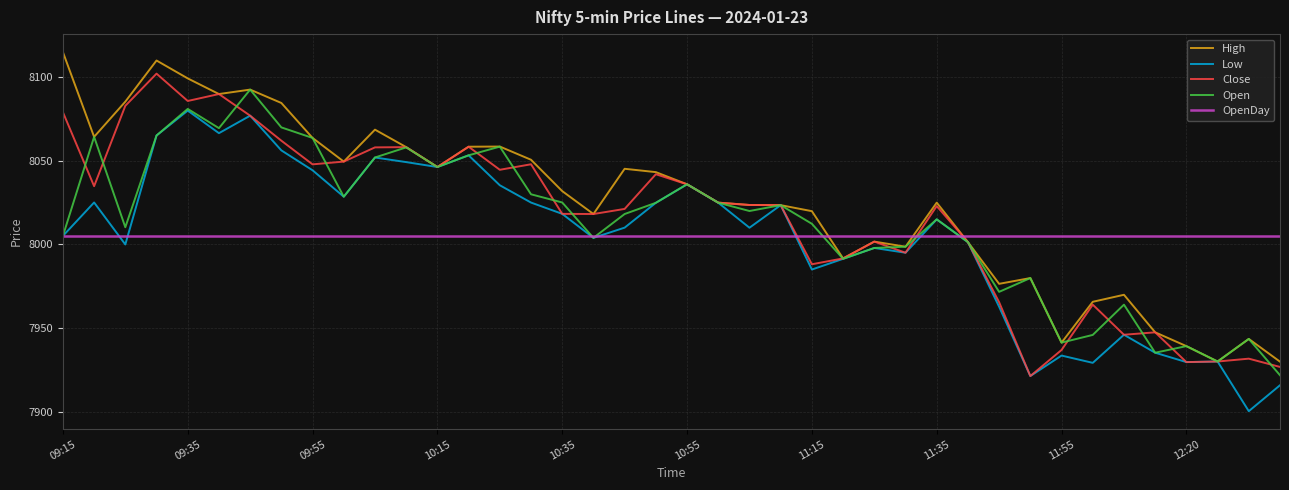

What are all the series names shown in the legend?

High, Low, Close, Open, OpenDay